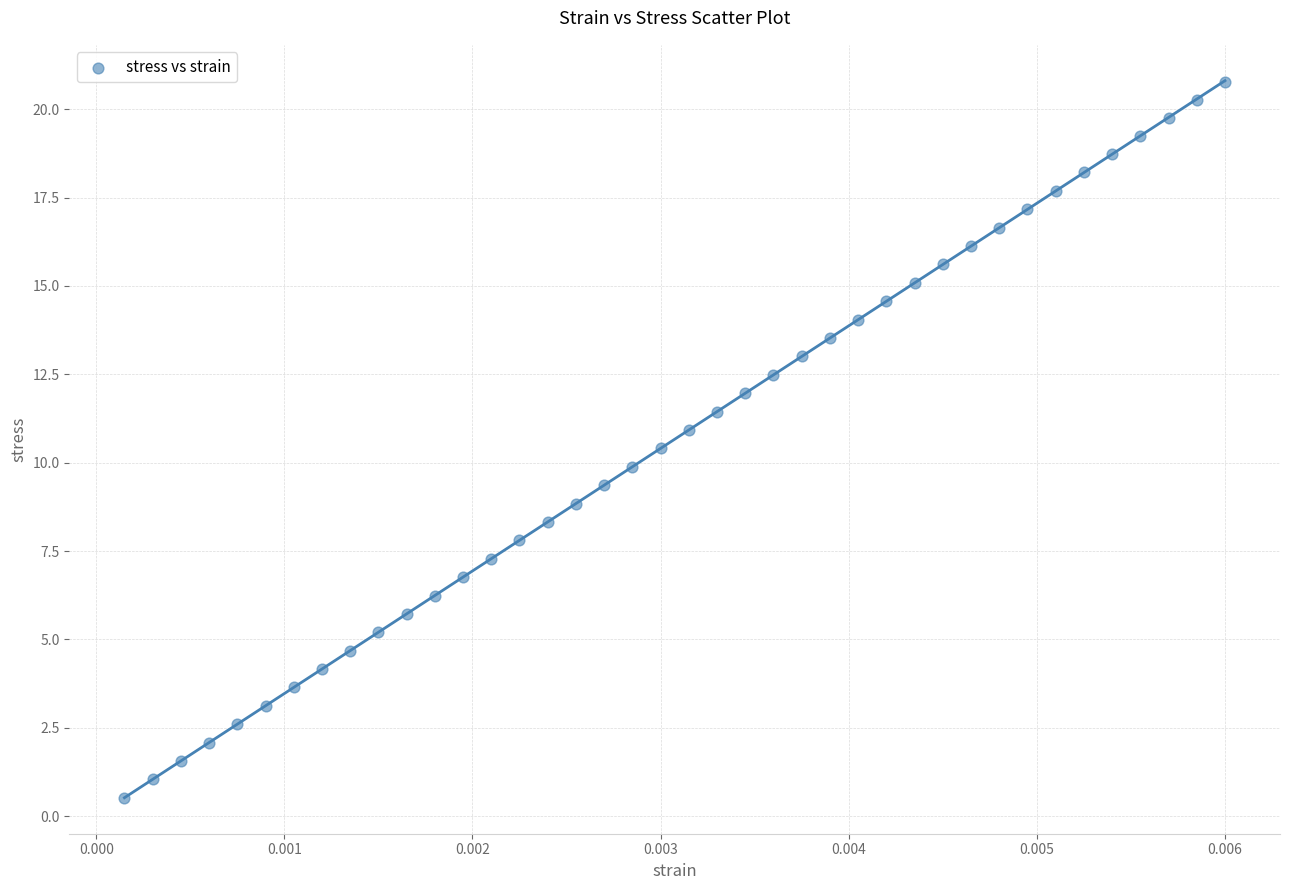

What is the range of Y values (max minus min)?

20.3